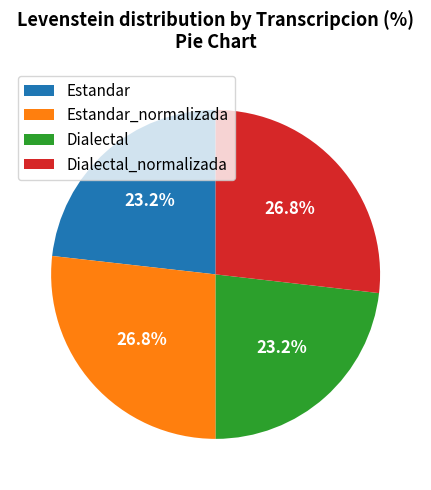

Between Dialectal_normalizada and Estandar, which is larger?

Dialectal_normalizada